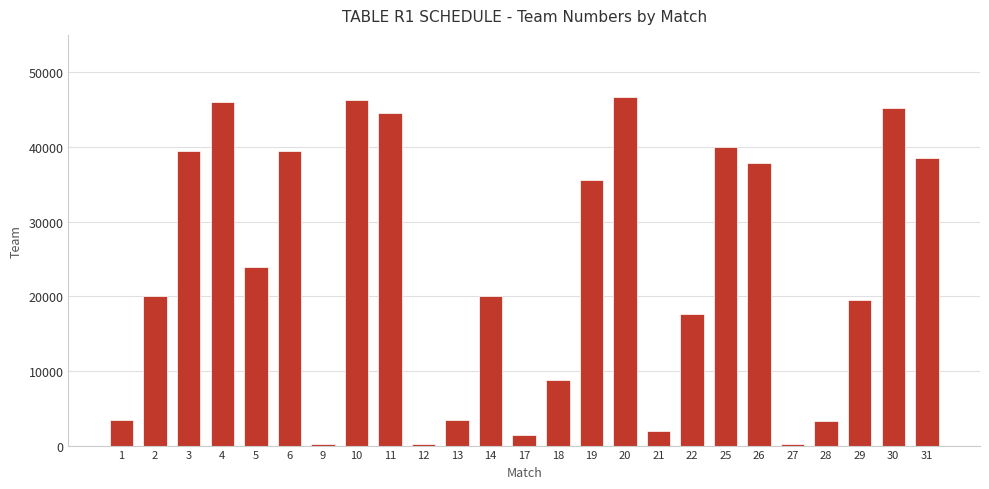

Is it true that the value at 3 is 39425?

True